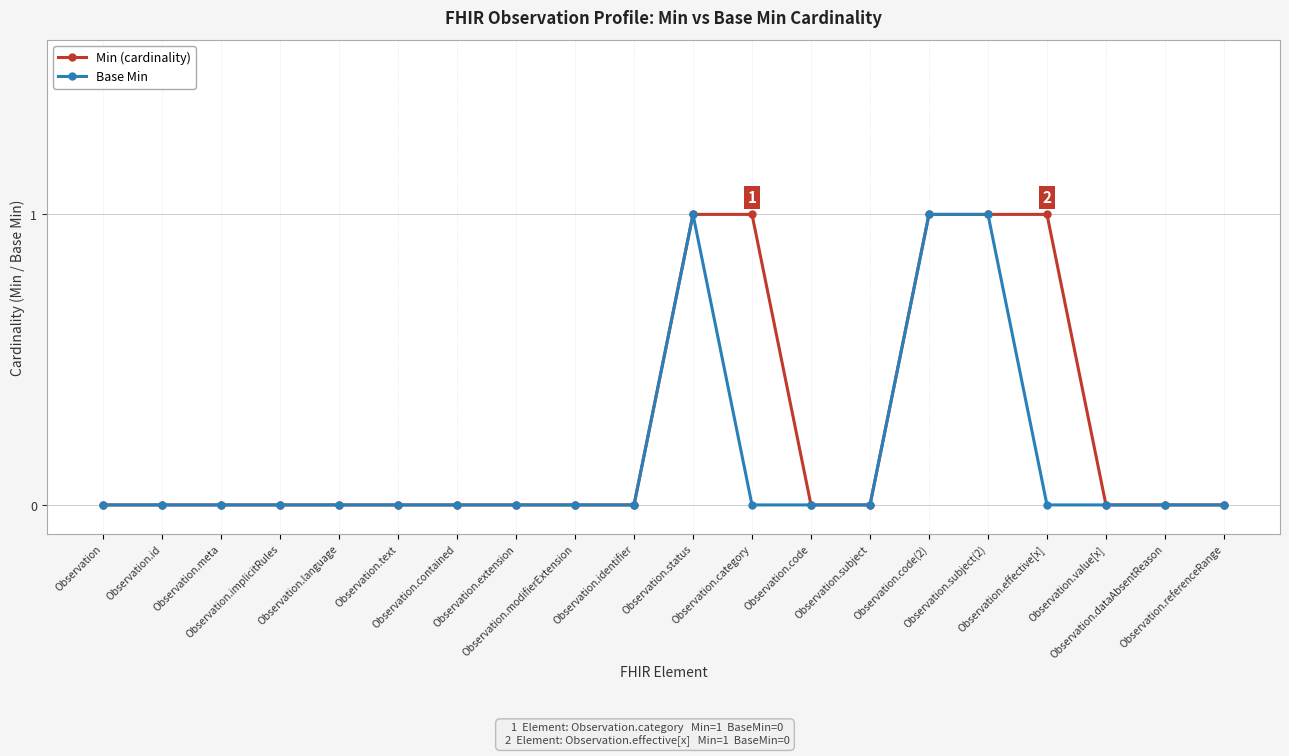

Which series has the largest total across all categories?

Min (cardinality)